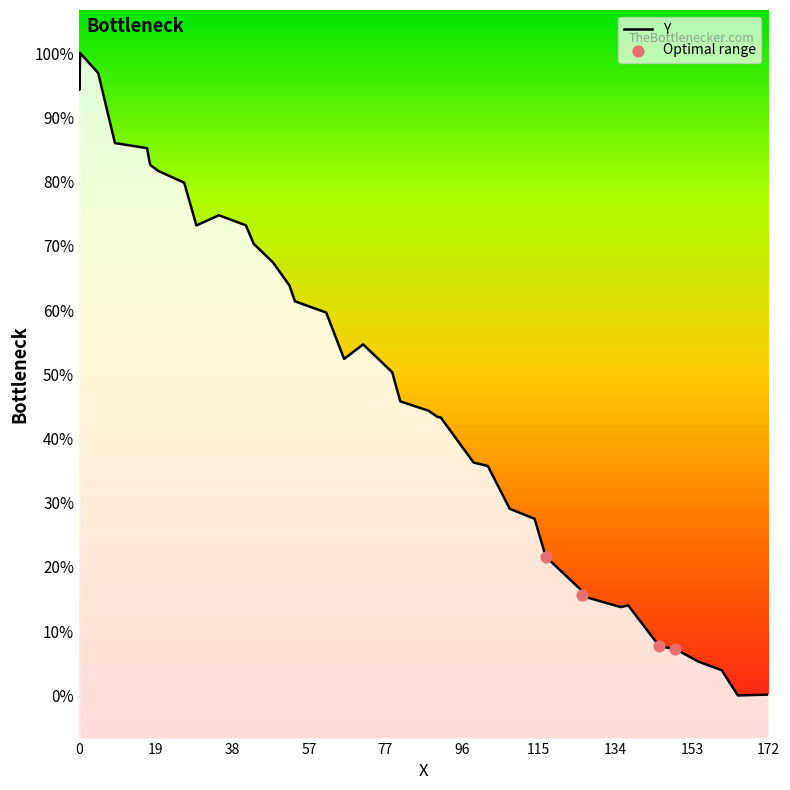

Does the chart have visible grid lines?

No